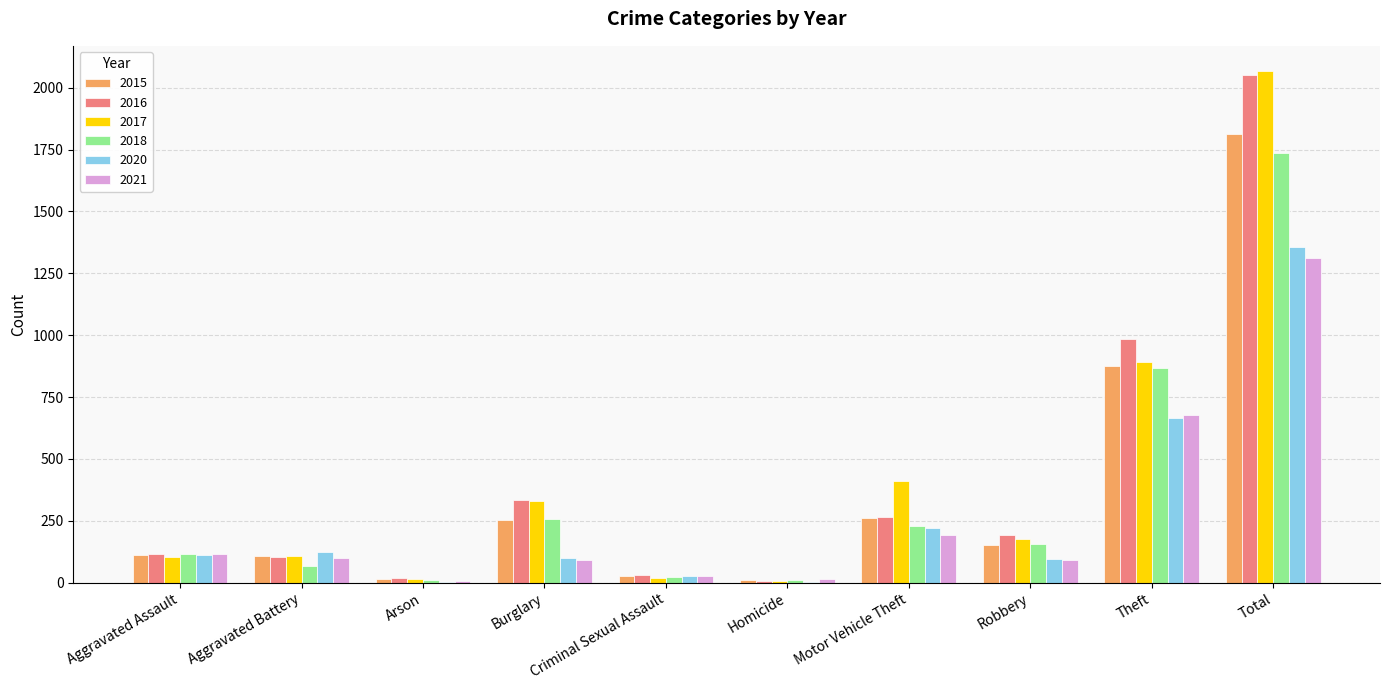

What is the greatest value displayed?

2066